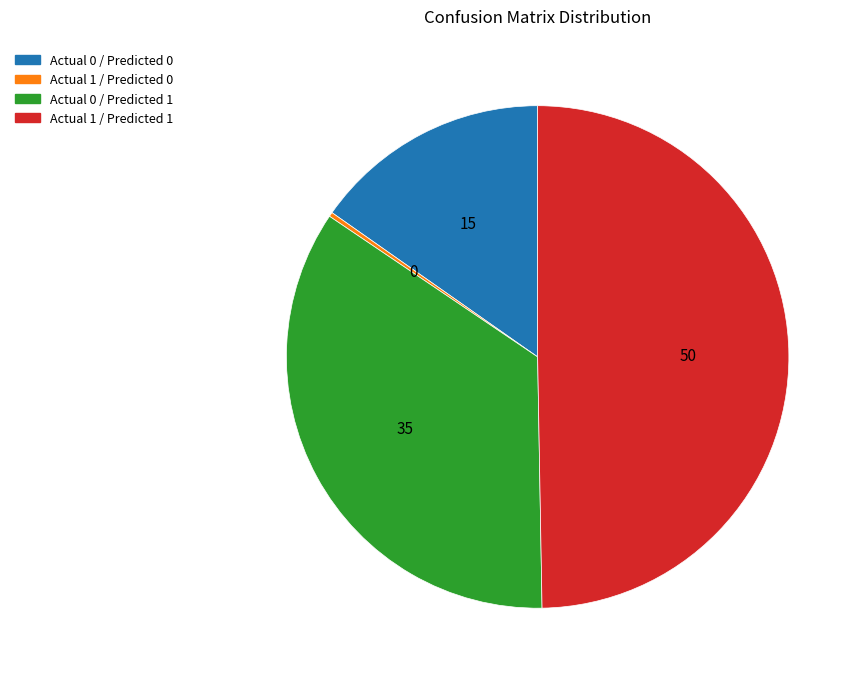

Approximately how many times larger is the value at Actual 0 / Predicted 1 compared to Actual 1 / Predicted 0?

123.7